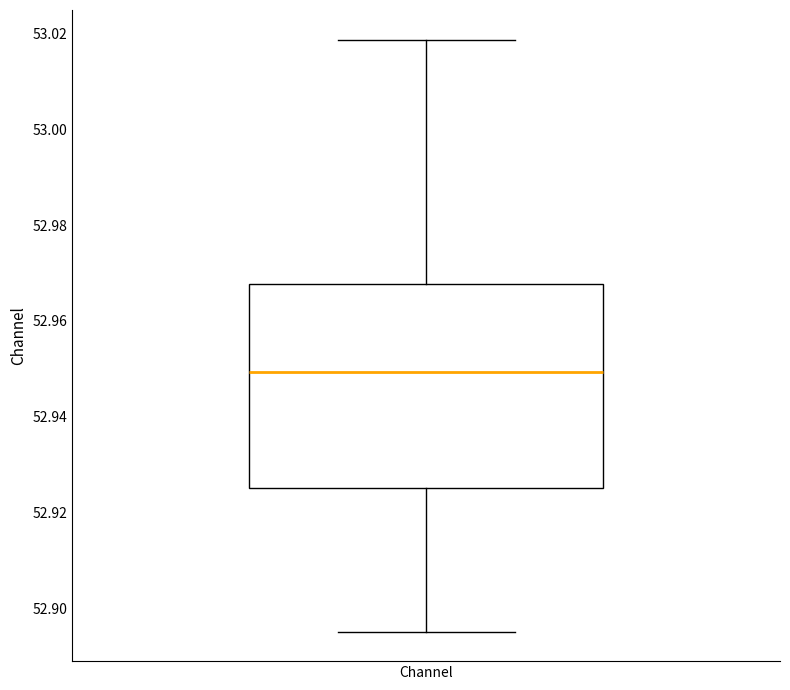

Read this box plot against the y-axis: the position of the median line, the range covered by the box, and the ends of both whiskers. The values are not printed on the chart, so give them approximately, as read against the axis.

median 52.950, box 52.926 to 52.968, whiskers 52.896 to 53.018